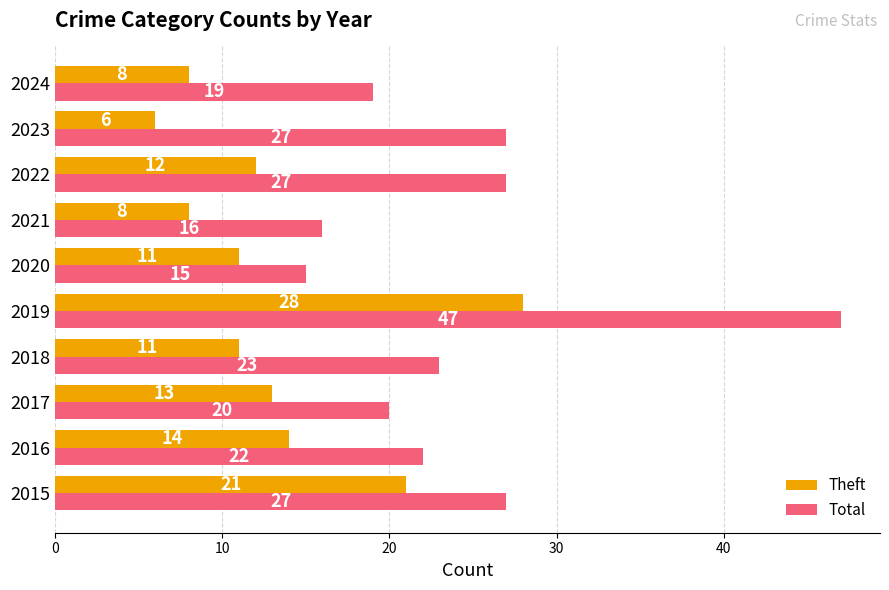

Which series changed the most between 2015 and 2017?

Theft